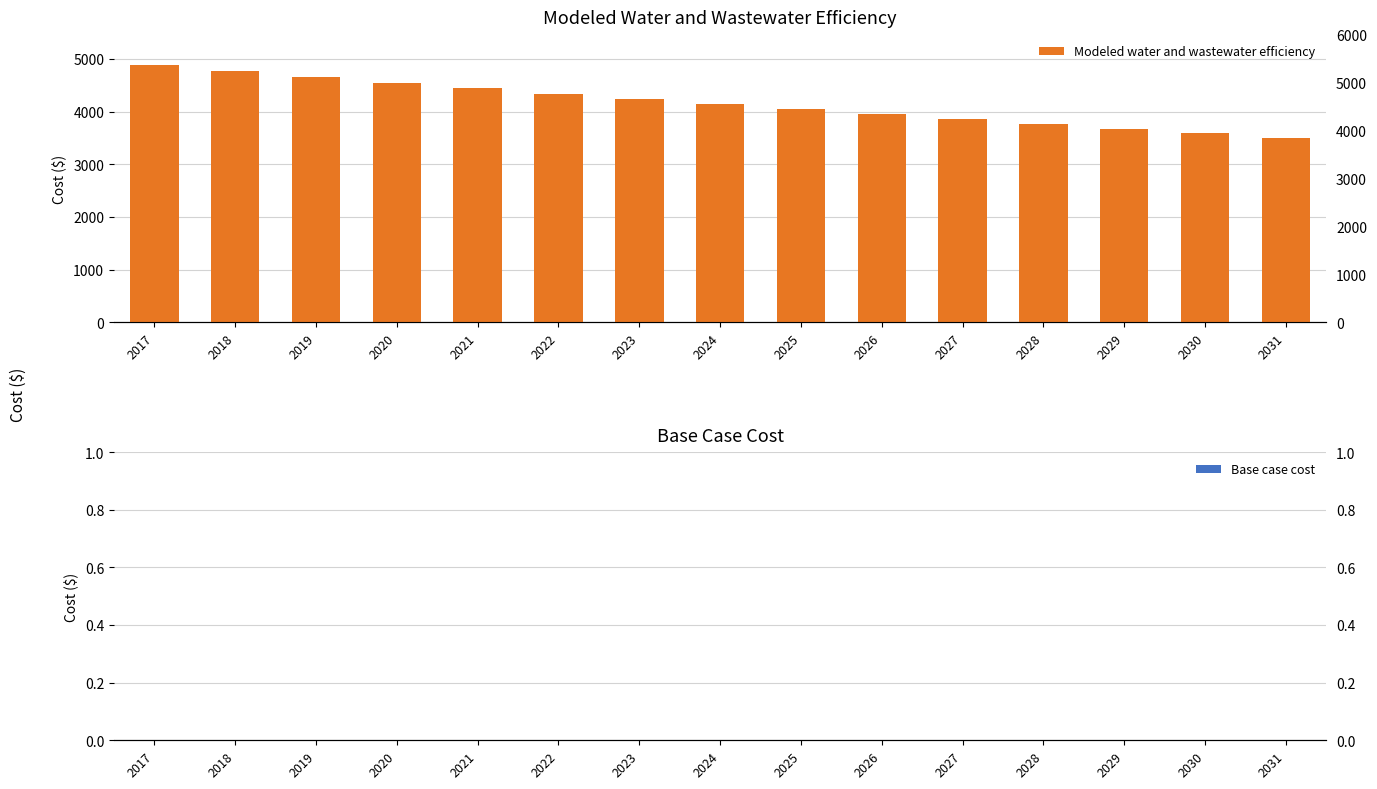

Rank the series by their average value, from highest to lowest.

Modeled water and wastewater efficiency, Base case cost